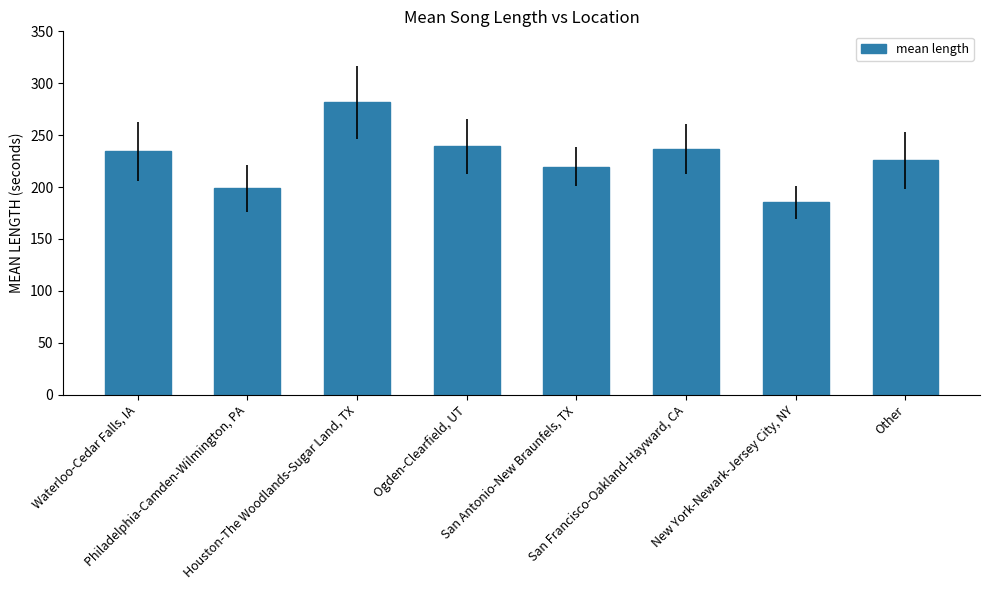

Reading left to right, list all the values displayed in this chart.

234.5	198.7	281.5	239.1	219.8	236.5	185.3	225.6